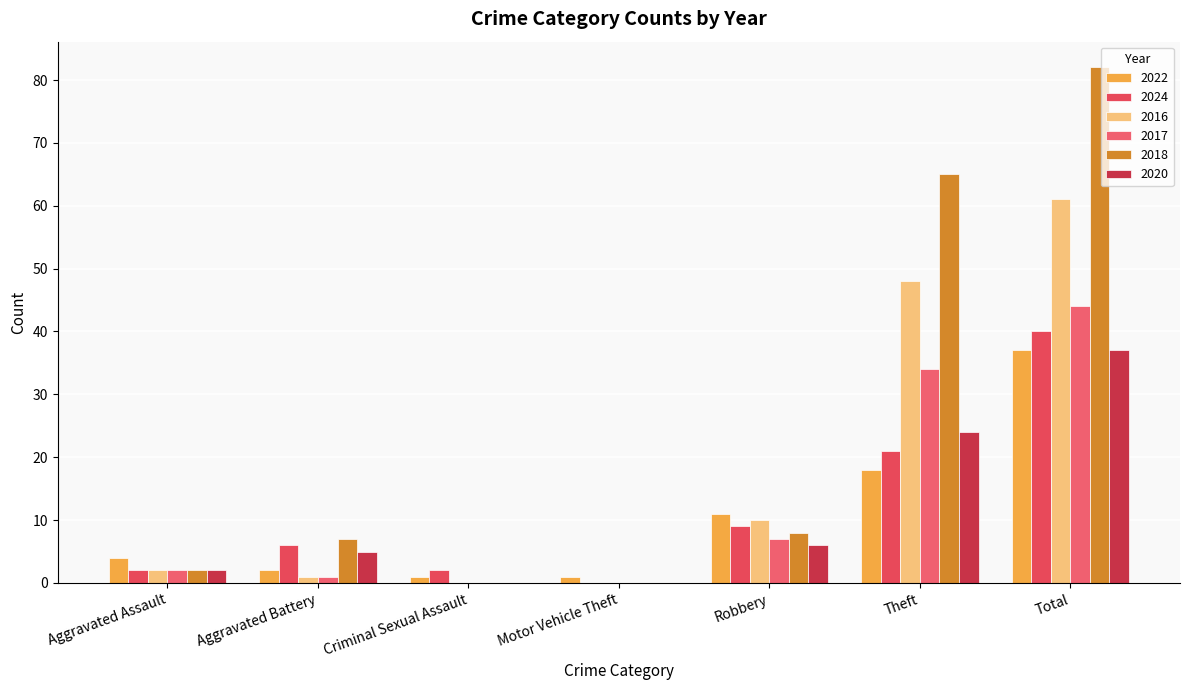

What is the label of the 7th bar from the right?

Aggravated Assault